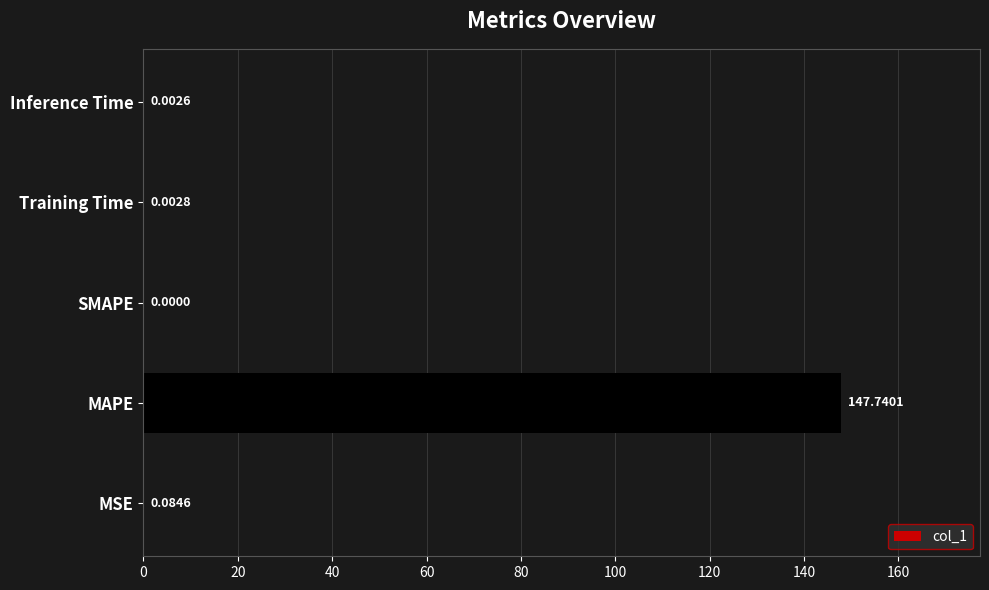

What is the sum of the values at Training Time and MAPE?

147.7